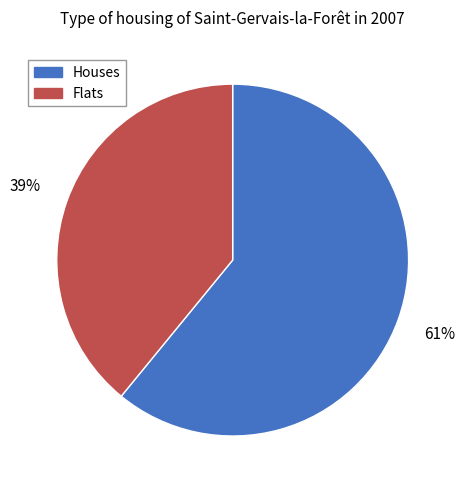

What is the smallest slice in the pie chart?

Flats